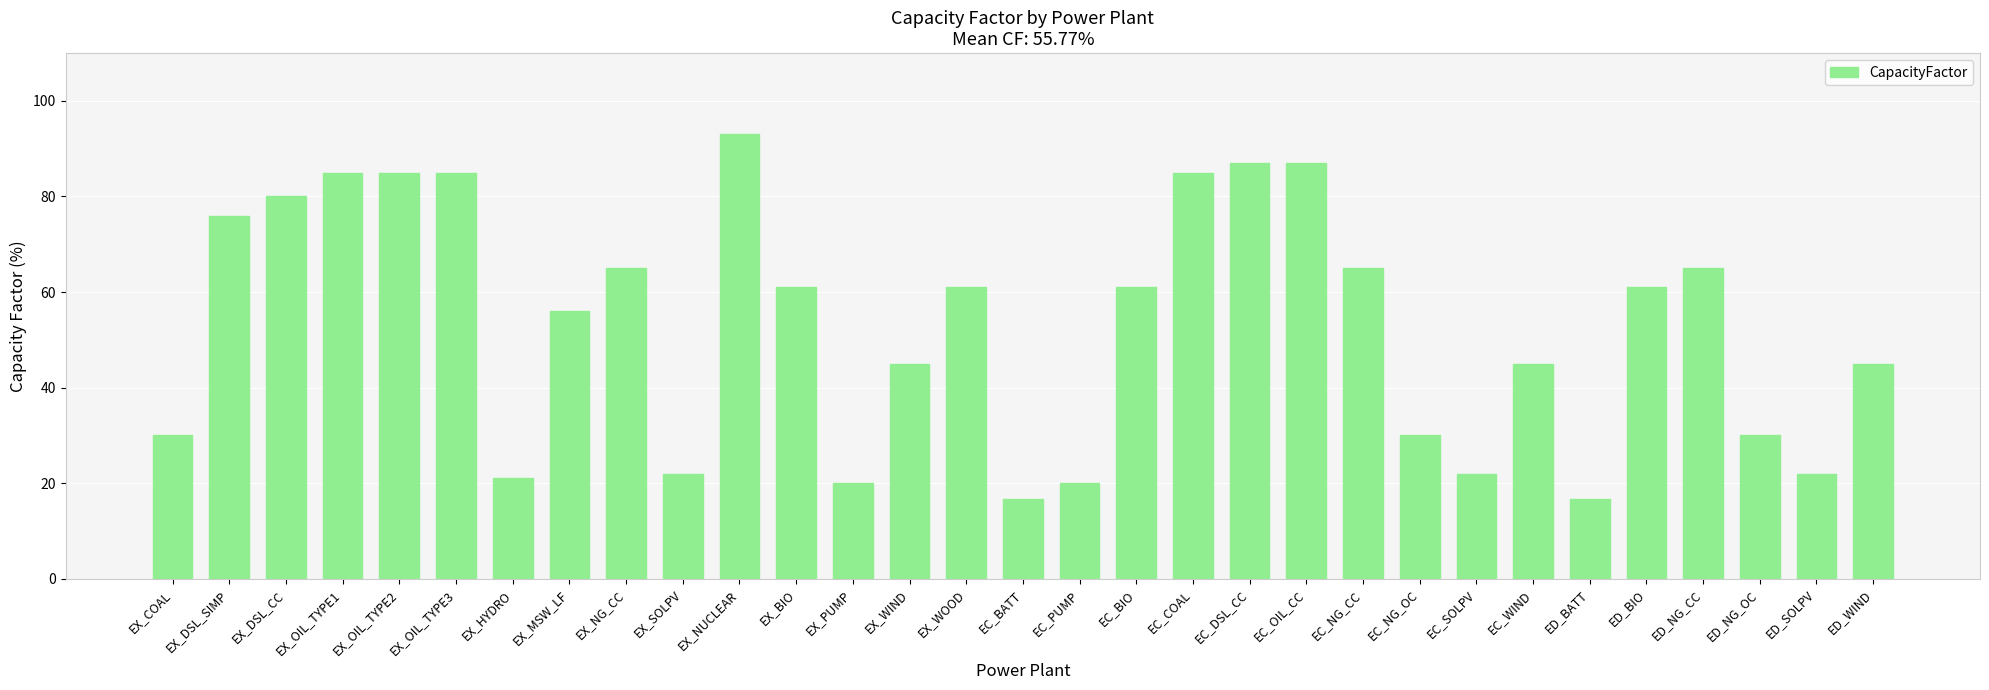

What is the smallest value displayed?

16.7